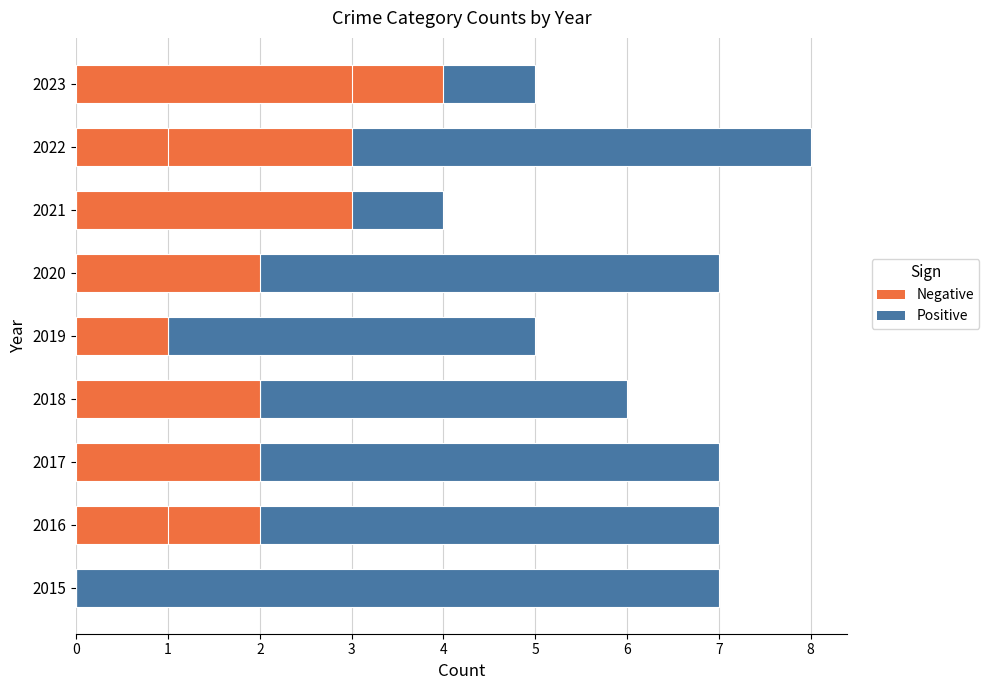

What are all the series names shown in the legend?

Positive, Negative